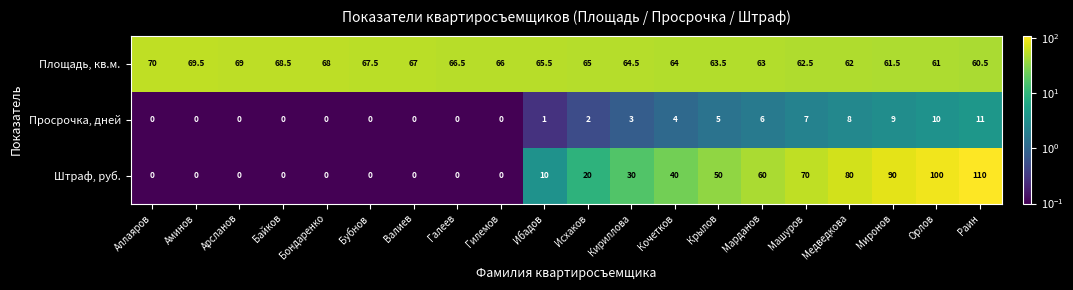

What is the difference between the maximum and minimum values in the Штраф, руб. series?

110.0